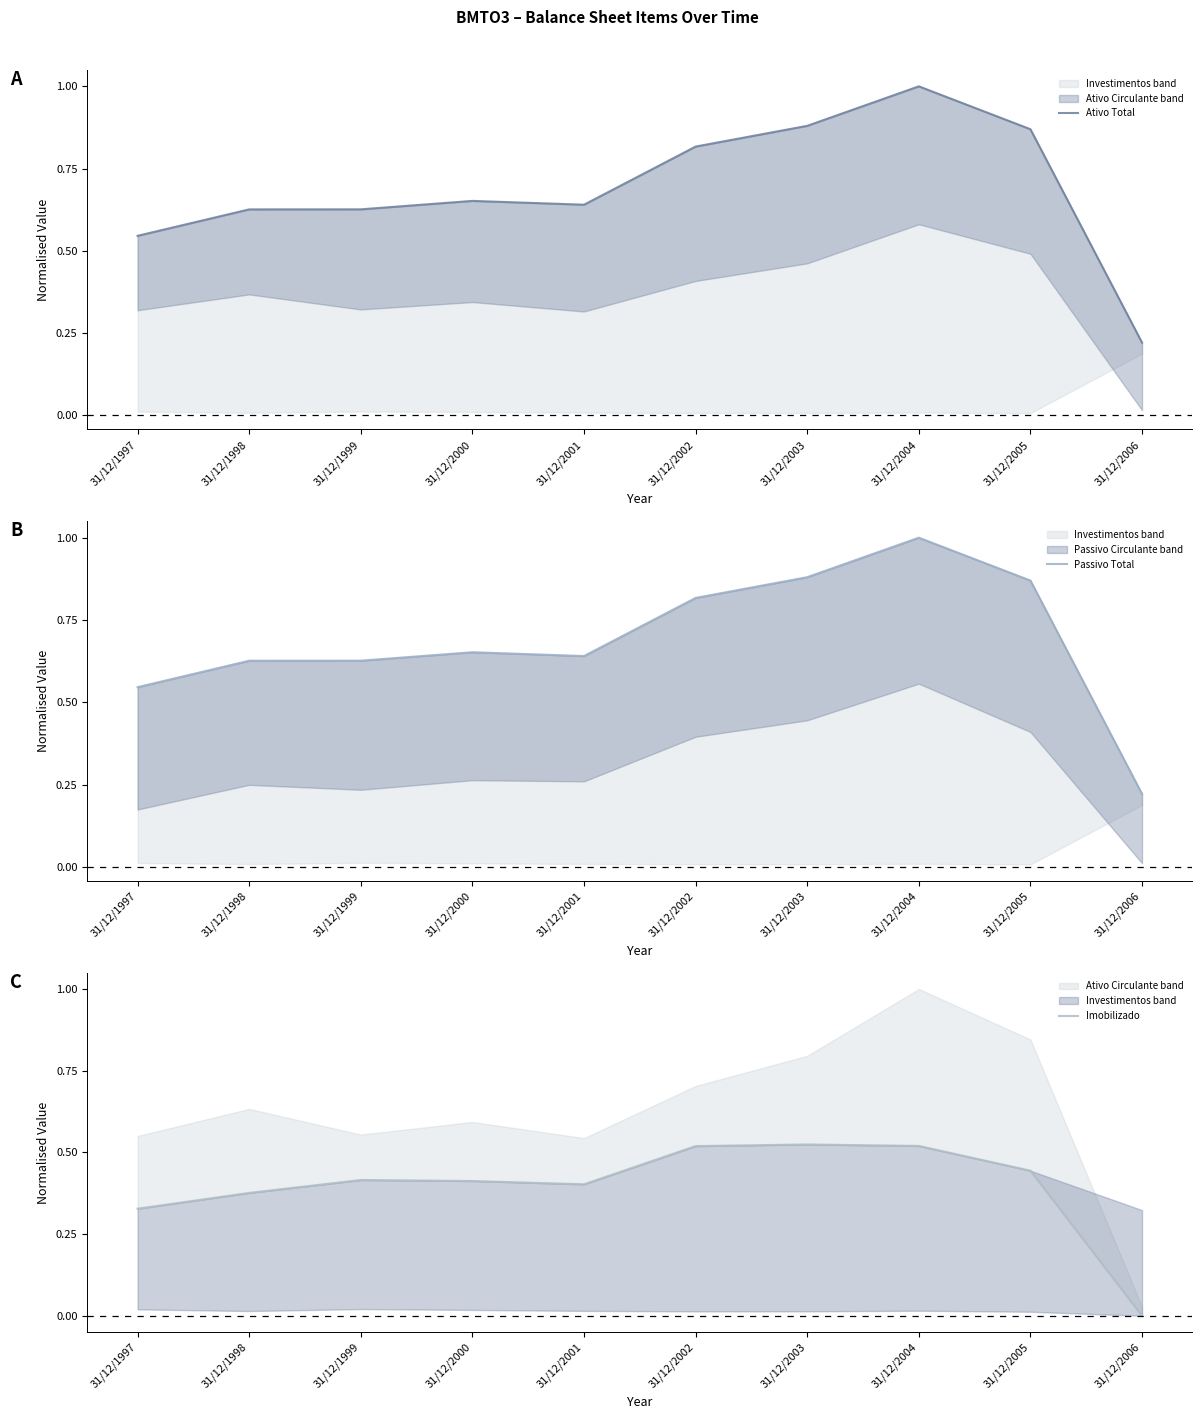

At which label is Passivo Total closest to 0?

31/12/2006